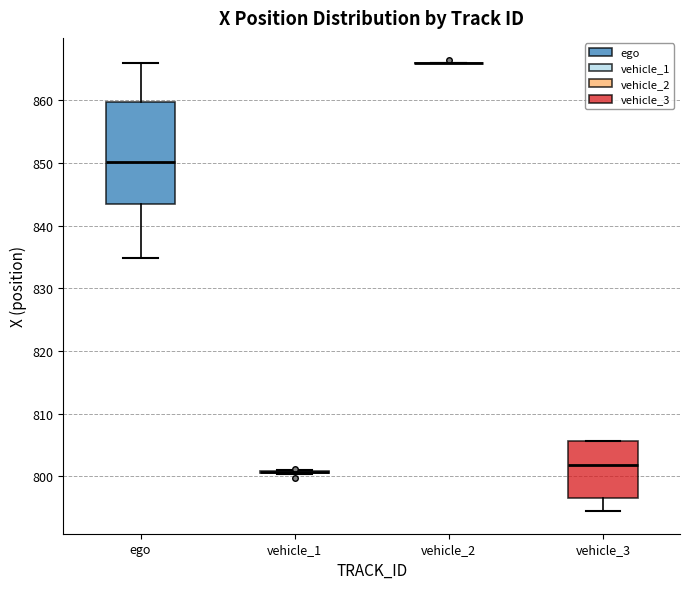

Reading left to right, read every box against the y-axis: the position of its median line, the range the box covers, and the ends of its whiskers. The values are not printed on the chart, so give them approximately, as read against the axis.

ego: median 850, box 843 to 860, whiskers 835 to 866
vehicle_1: box collapsed to a line at 801, whiskers 800 to 801
vehicle_2: box collapsed to a line at 866, whiskers 866 to 866
vehicle_3: median 802, box 797 to 806, whiskers 794 to 806